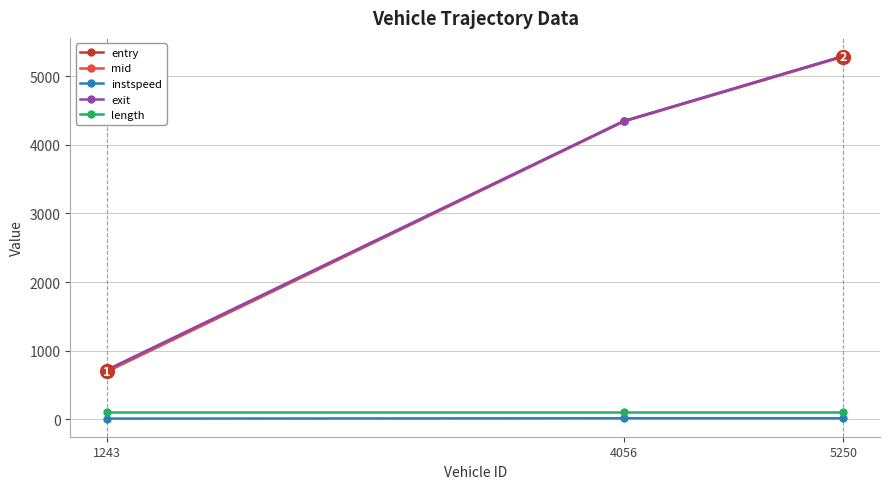

True or false: entry has a value of 697.0 at 1243.

True